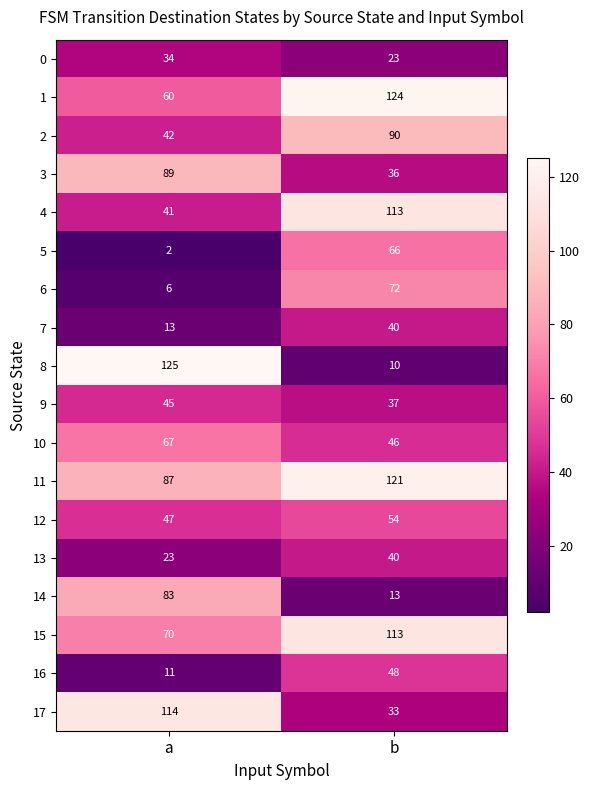

Rank the categories by 1 value from lowest to highest.

a, b